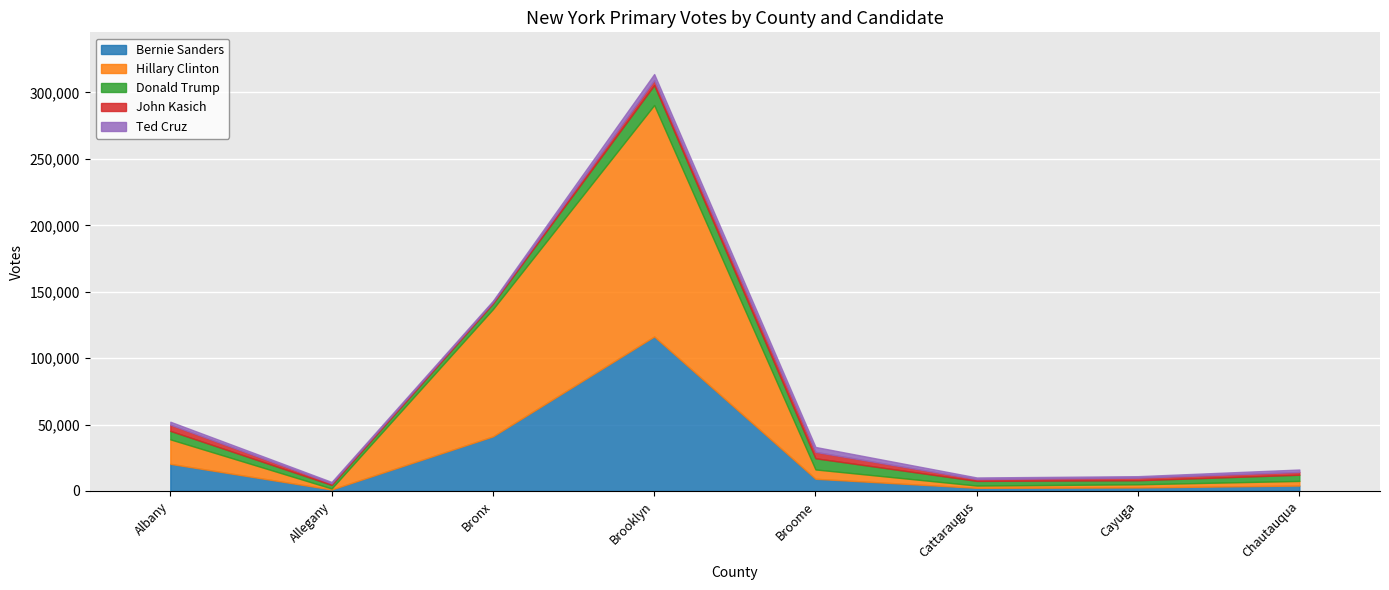

Where is the first local maximum for Donald Trump?

Brooklyn